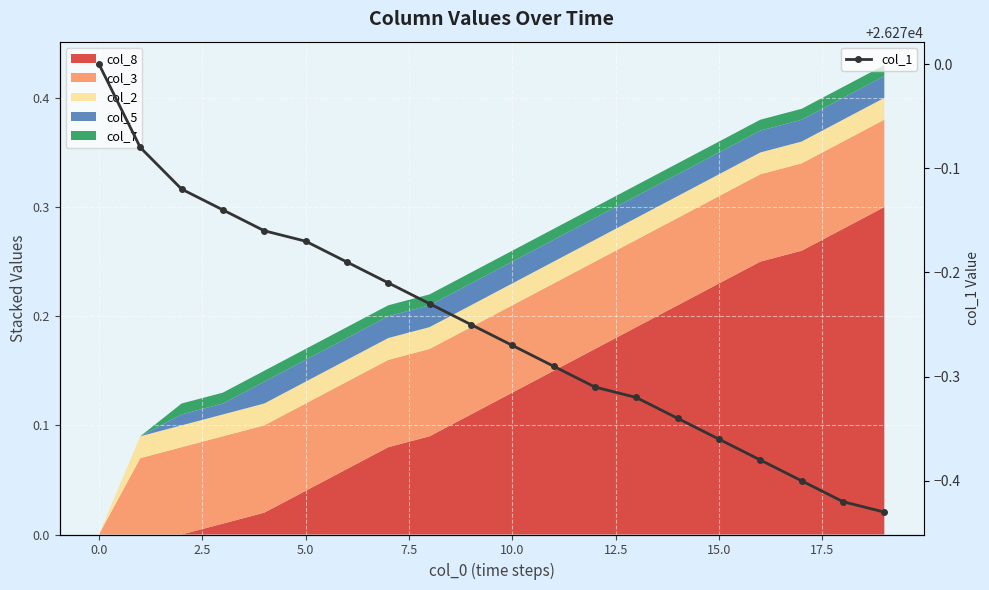

True or false: col_1 has more than 2 interior local peaks.

False